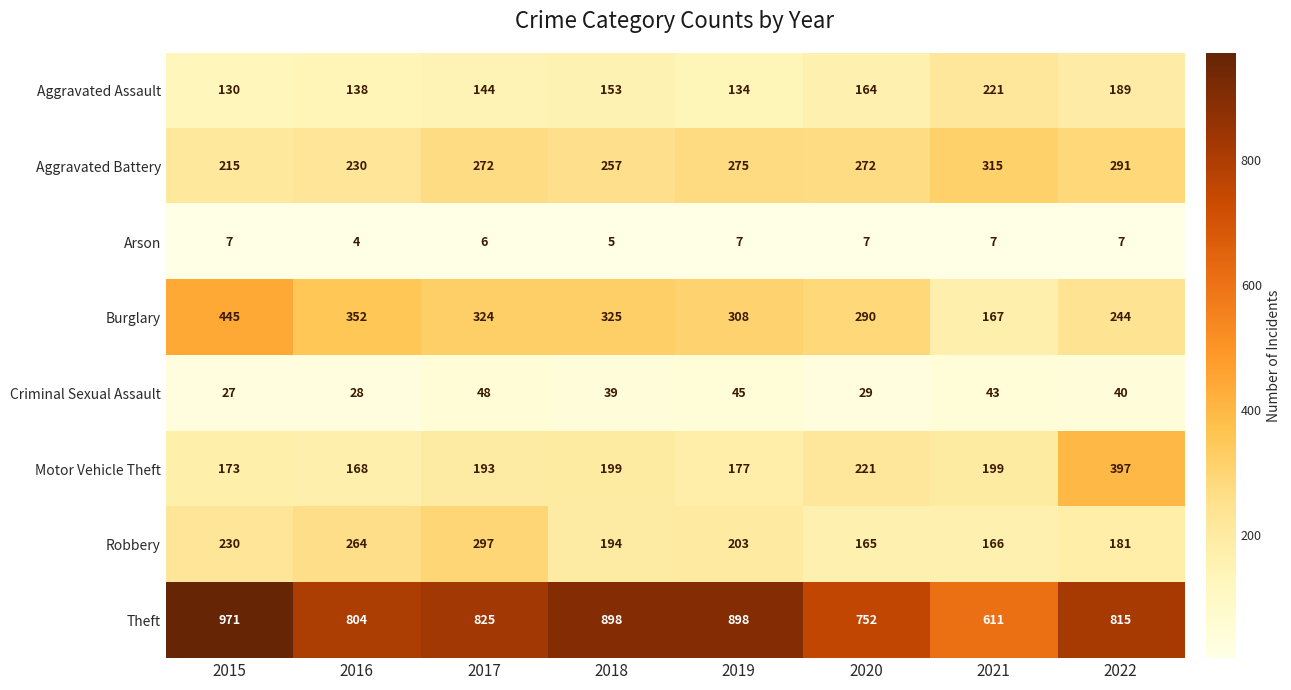

Is it true that Criminal Sexual Assault equals 14 at 2021?

False